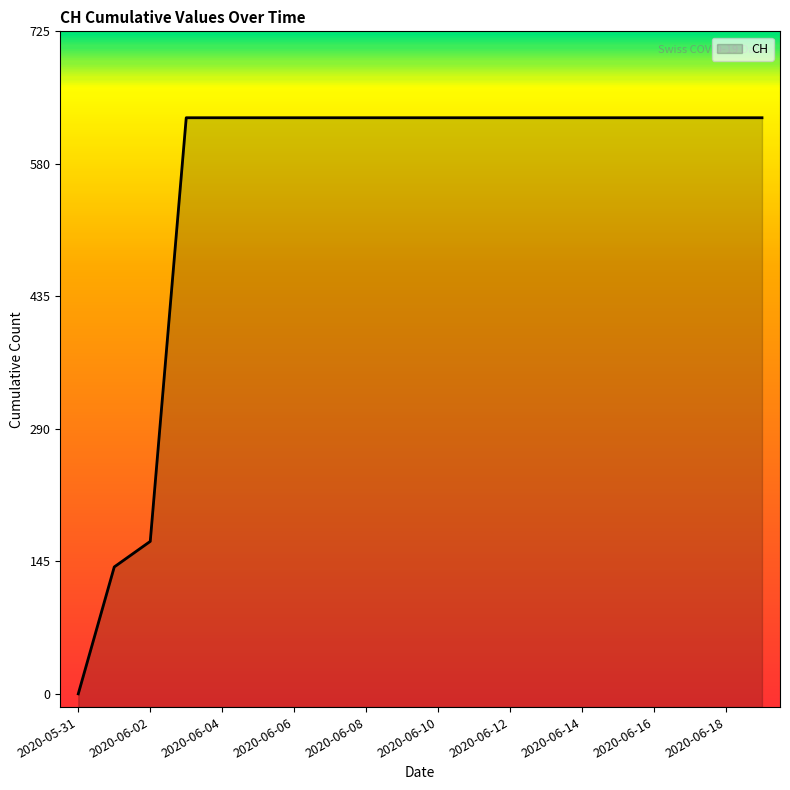

Rank the categories by value from highest to lowest.

2020-06-03, 2020-06-04, 2020-06-05, 2020-06-06, 2020-06-07, 2020-06-08, 2020-06-09, 2020-06-10, 2020-06-11, 2020-06-12, 2020-06-13, 2020-06-14, 2020-06-15, 2020-06-16, 2020-06-17, 2020-06-18, 2020-06-19, 2020-06-02, 2020-06-01, 2020-05-31